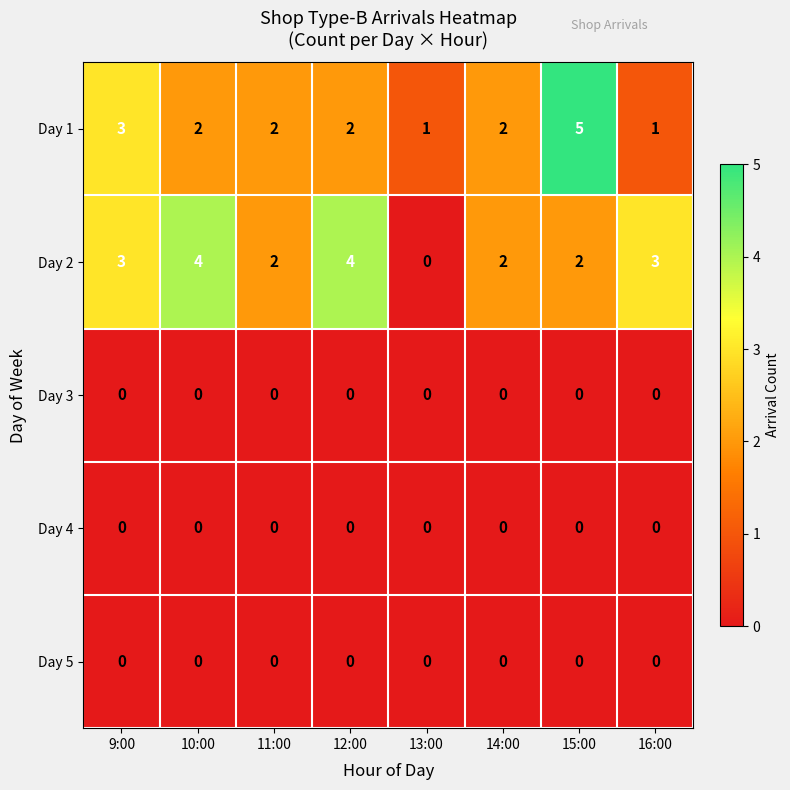

Is the value of Day 4 at 9:00 greater than the value of Day 1 at 14:00?

No